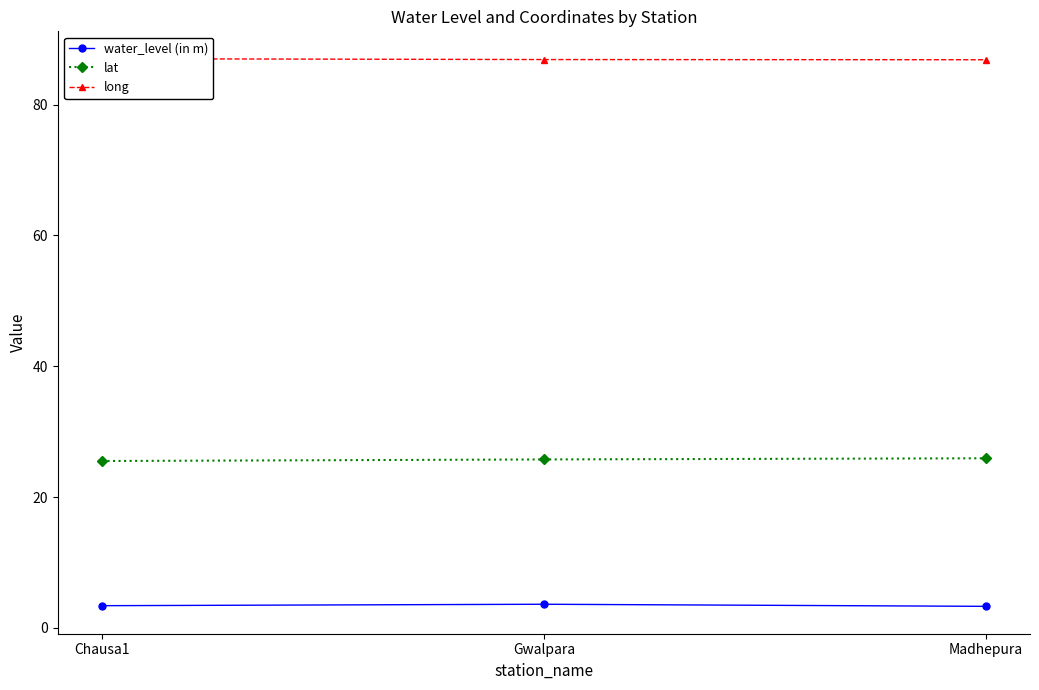

List the series in order of their overall mean, lowest first.

water_level (in m), lat, long